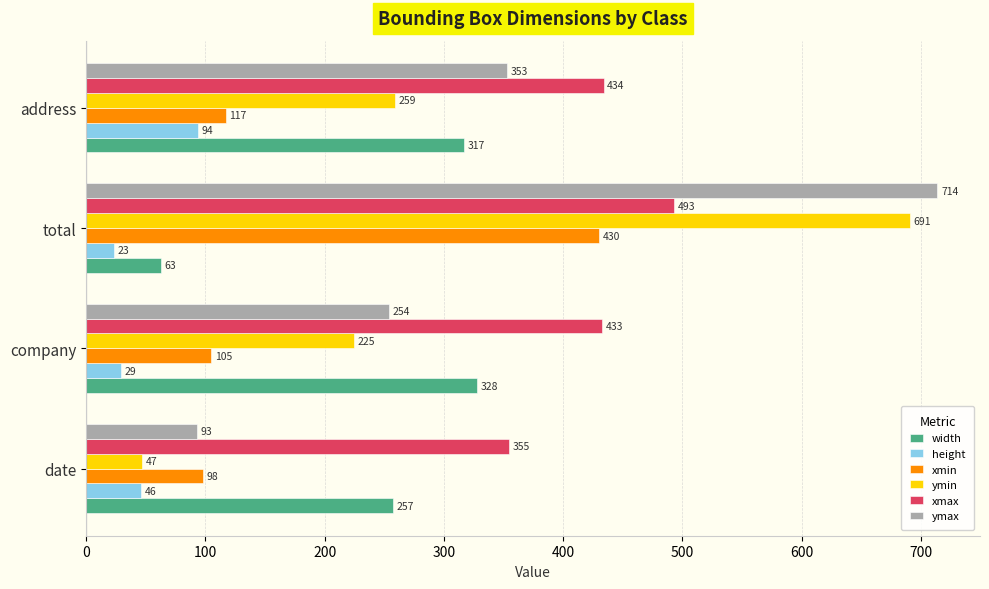

The value of width at total is 63. True or false?

True